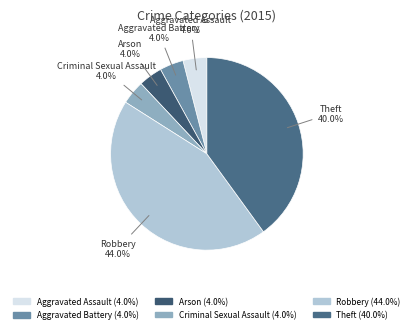

To the nearest percent, what is the combined percentage of Arson and Aggravated Assault?

8%